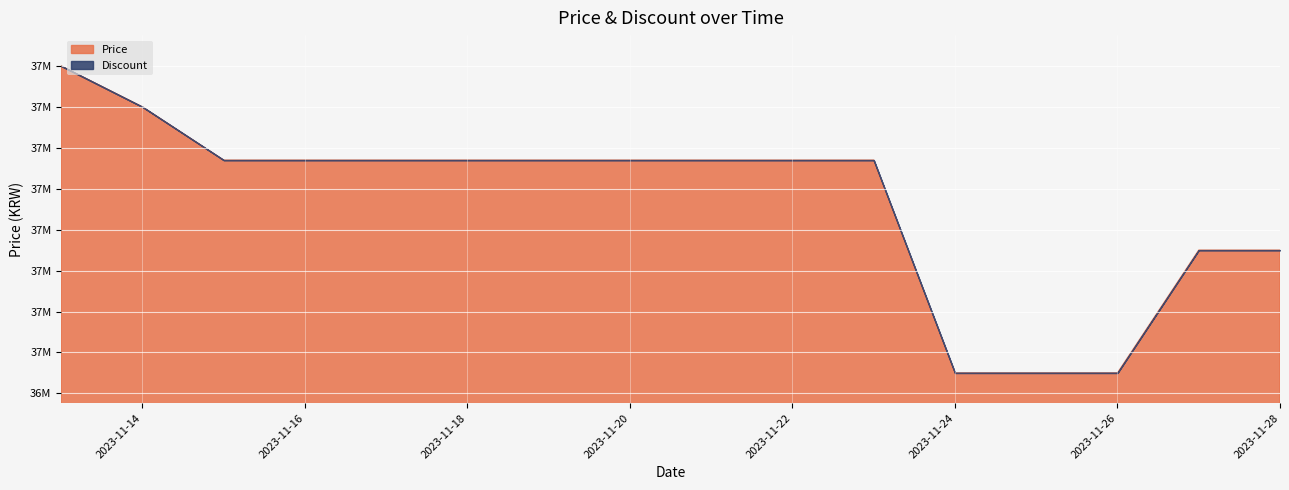

Is the value of Price at 2023-11-21 greater than the value of Discount at 2023-11-20?

Yes